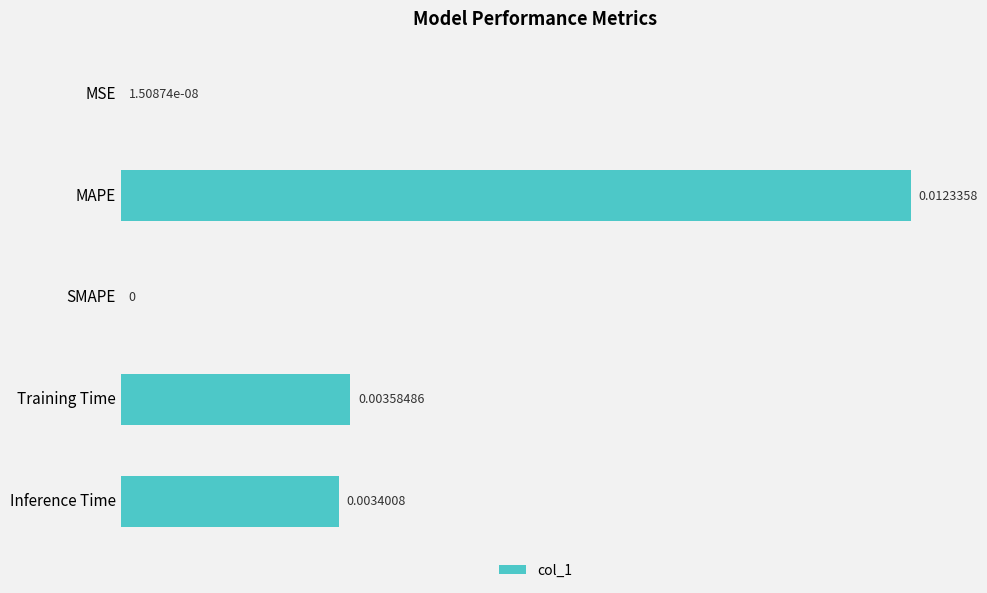

Between MAPE and SMAPE, which is larger?

MAPE